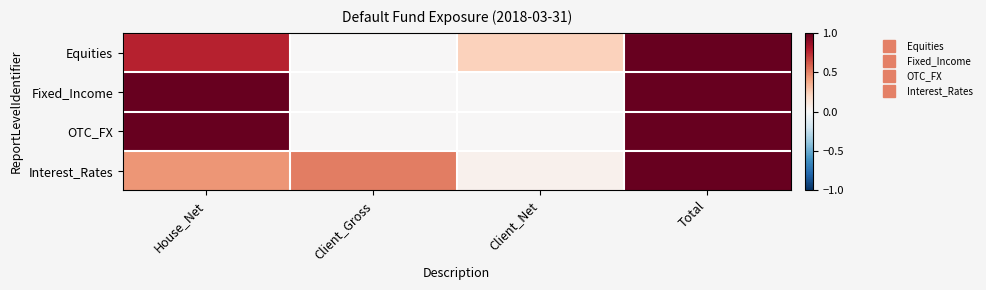

At how many categories does at least one series exceed 0?

4